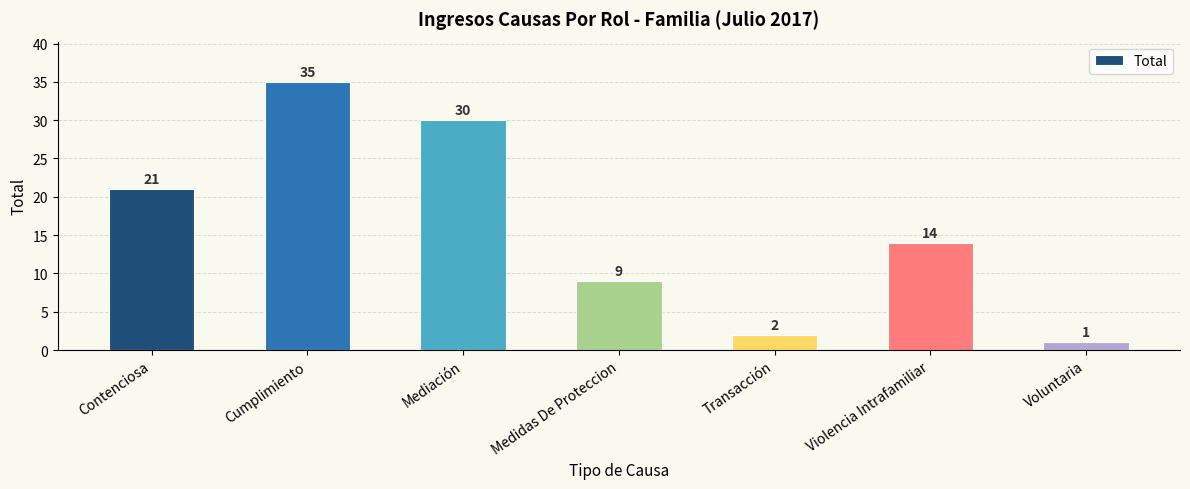

List the labels in order of value, largest first.

Cumplimiento, Mediación, Contenciosa, Violencia Intrafamiliar, Medidas De Proteccion, Transacción, Voluntaria